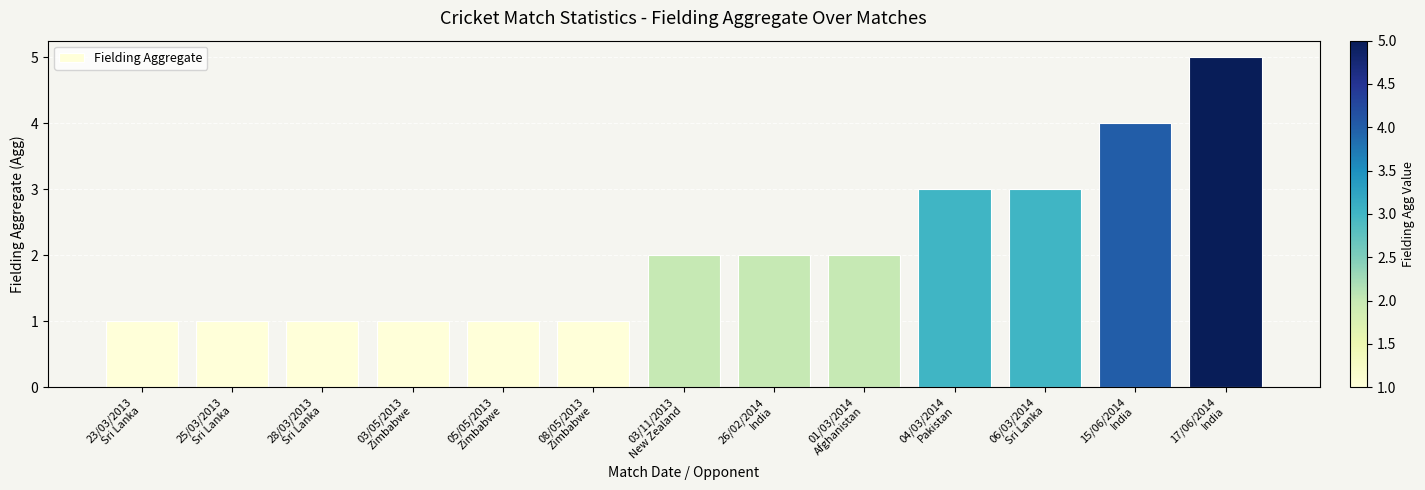

How many values are between 1 and 3?

11